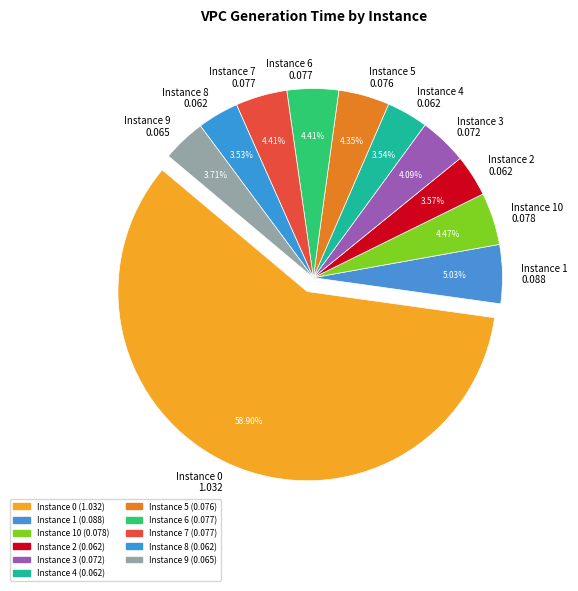

Does Instance 0 account for over 50% of the chart?

Yes